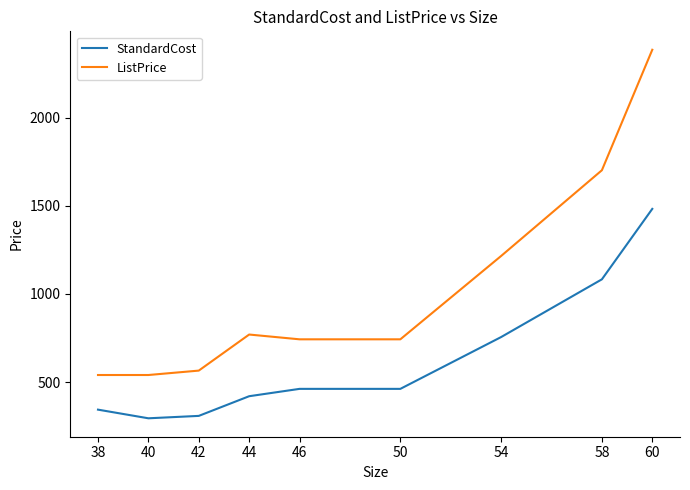

List the series in order of their peak value, lowest first.

StandardCost, ListPrice